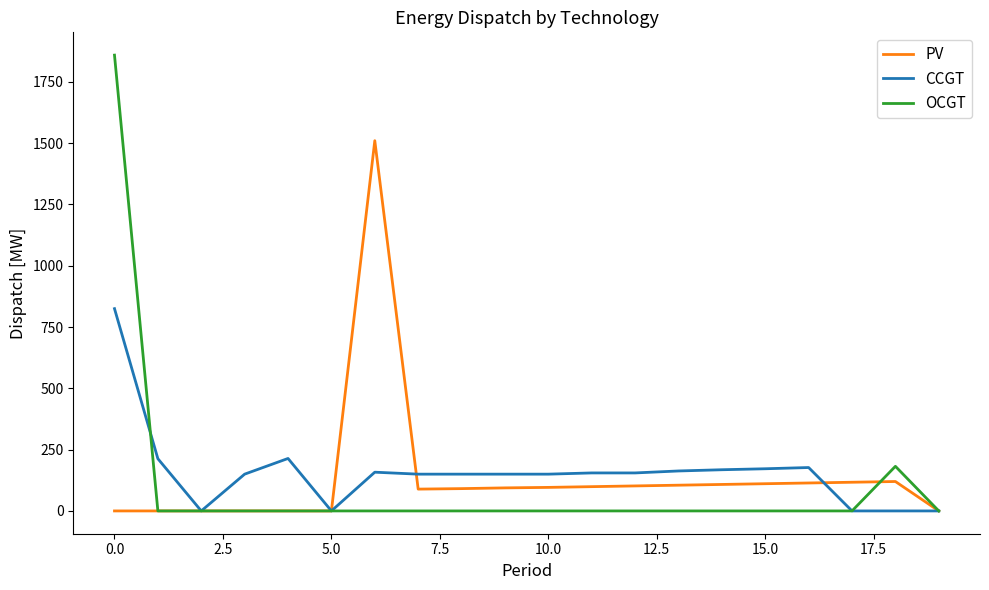

Which series has the widest spread of values?

OCGT